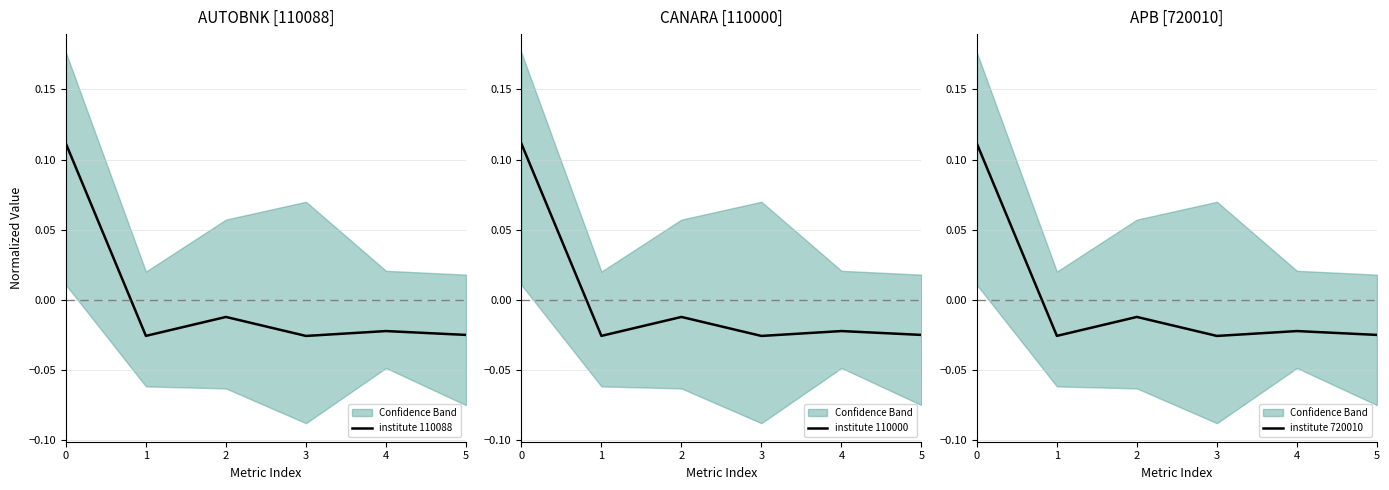

What is the difference between the maximum and minimum values in the institute 110000 series?

0.1